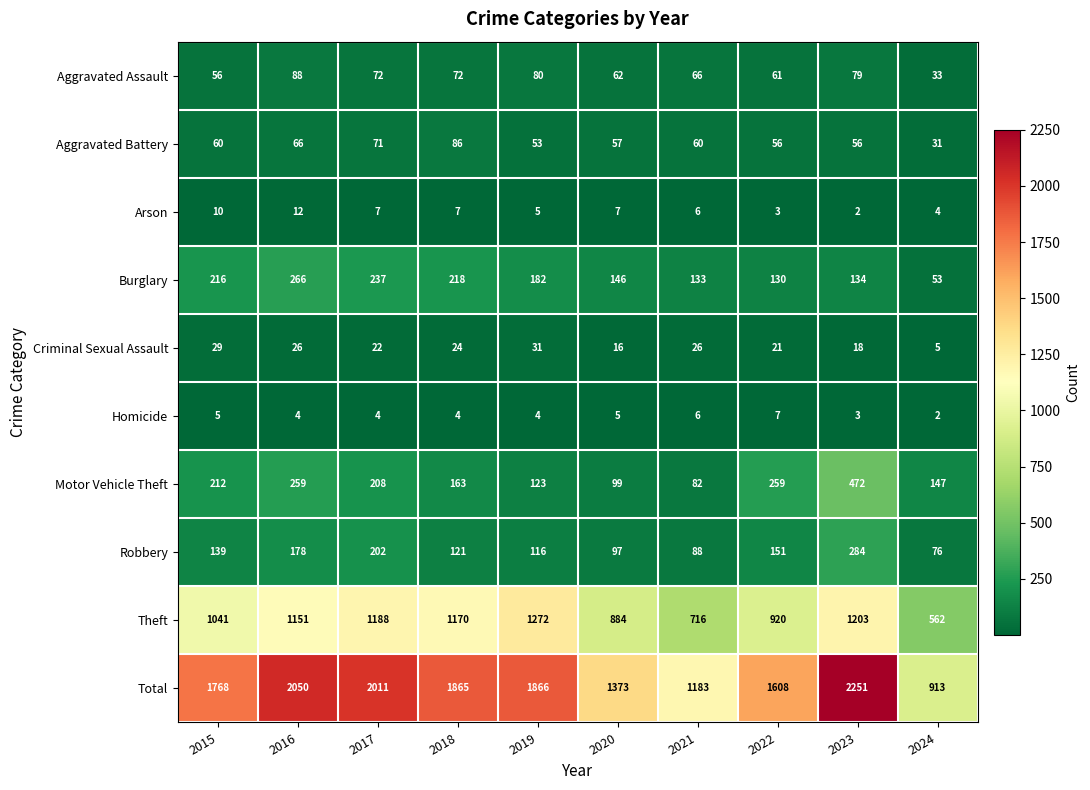

What is the total value across all series at 2018?

3730